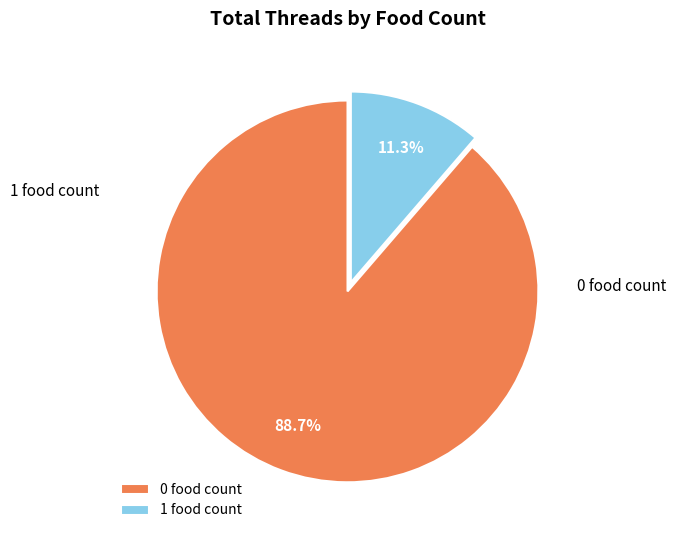

Rank the categories by value from highest to lowest.

0 food count, 1 food count